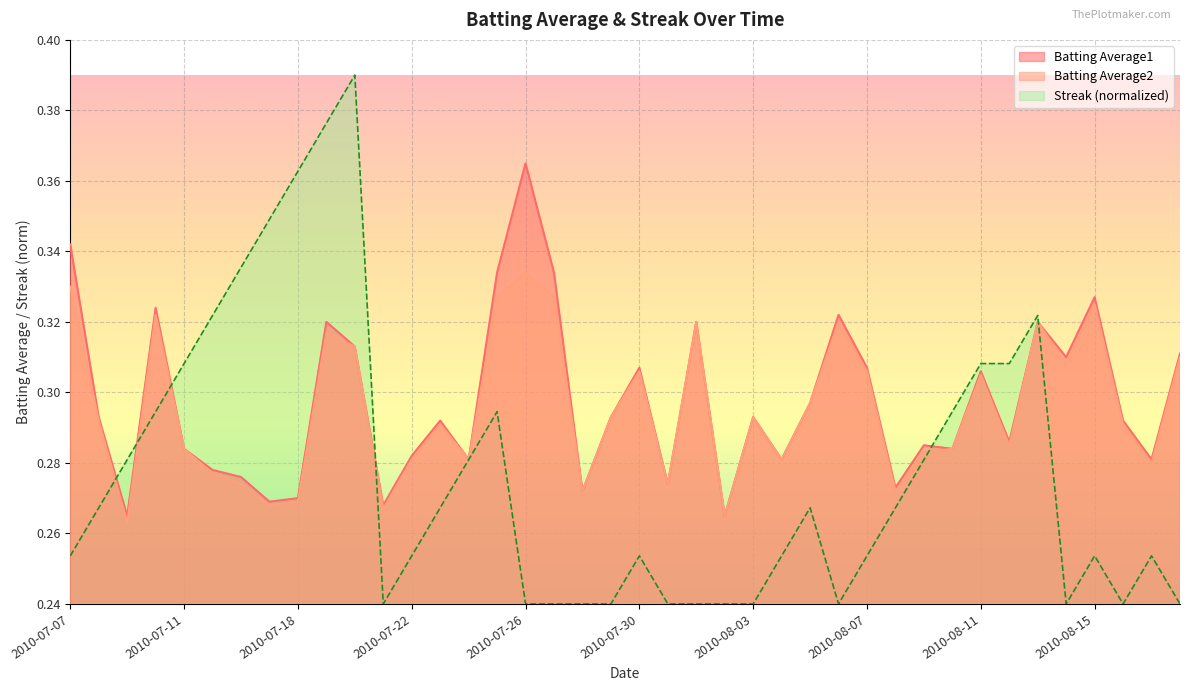

True or false: Batting Average1 and Batting Average2 intersect in this chart.

False